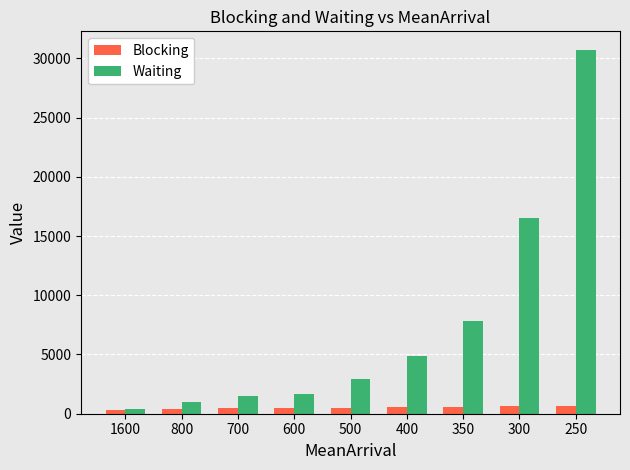

The value of Waiting at 350 is 7811.6. True or false?

True